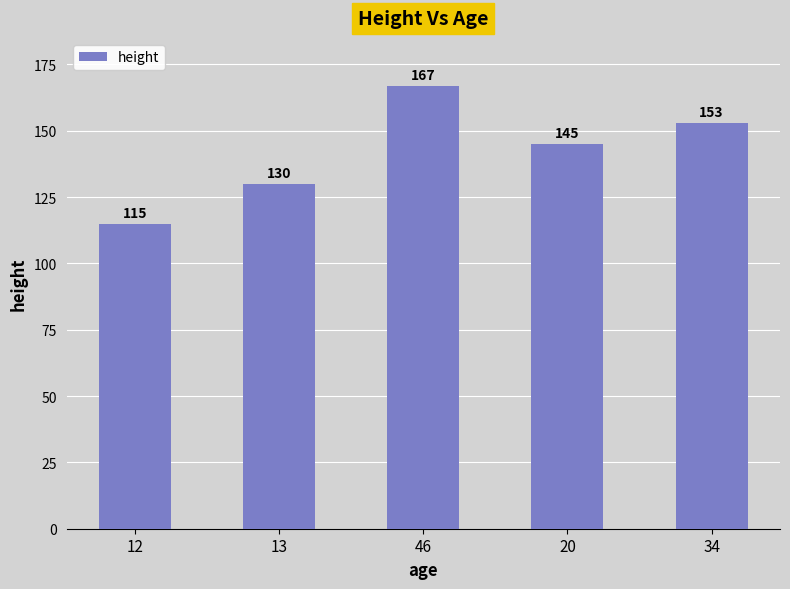

Is it true that the value at 13 is 130?

True